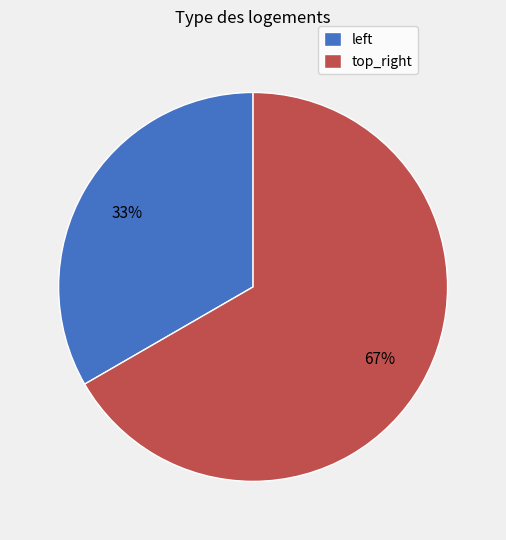

Is there any slice that represents more than half of the pie?

Yes